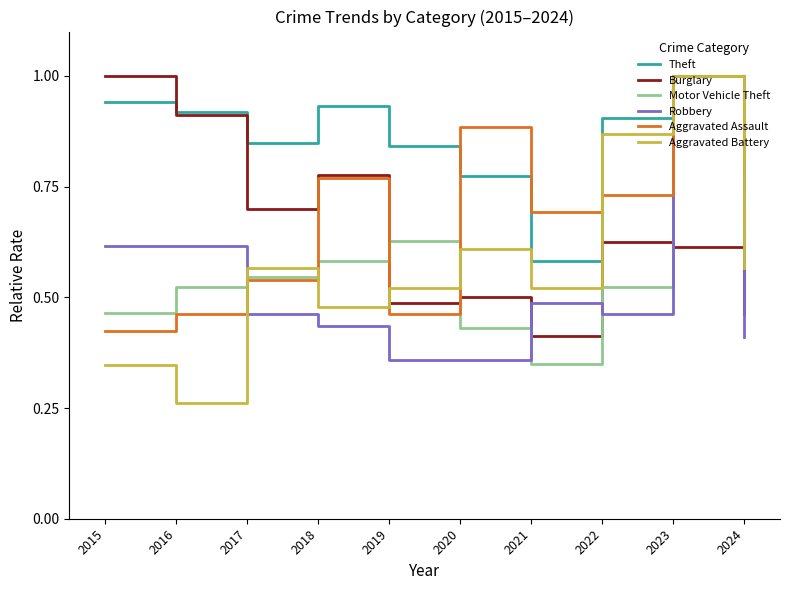

What is the maximum value for Aggravated Assault?

1.0